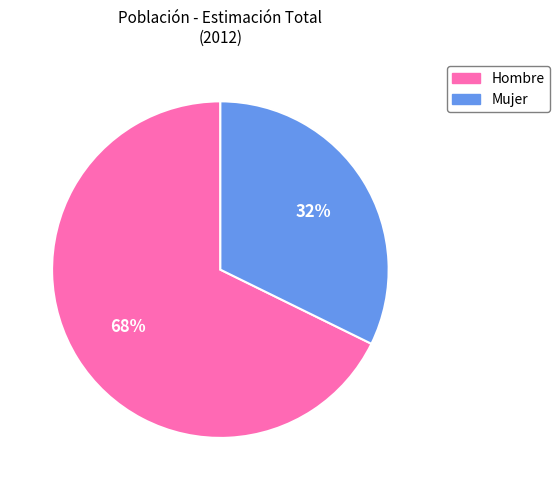

The Hombre slice represents 75% of the pie. True or false?

False